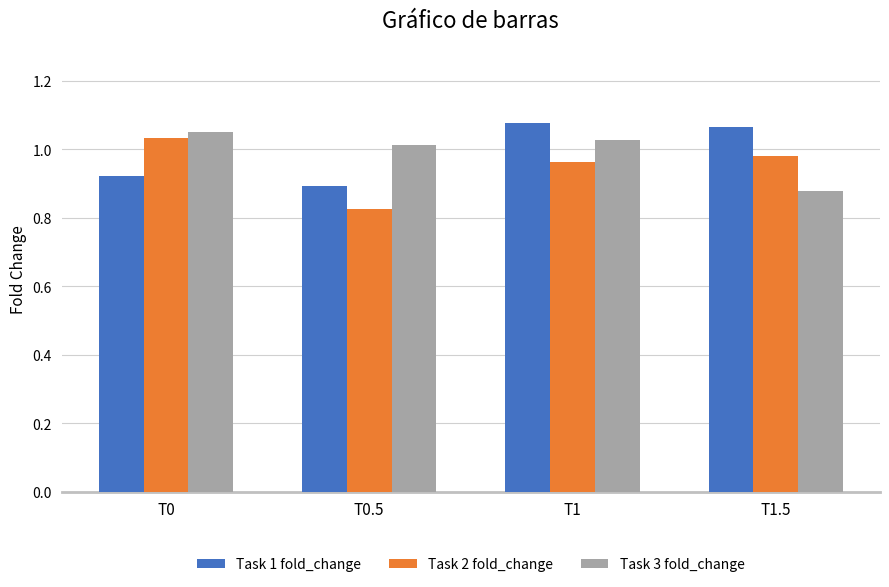

Which series has the largest range (max minus min)?

Task 2 fold_change